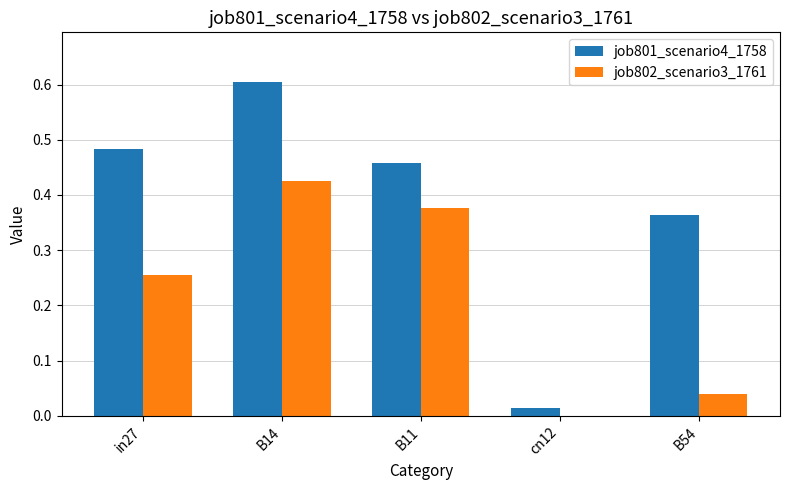

Which category has the highest value in the job802_scenario3_1761 series?

B14